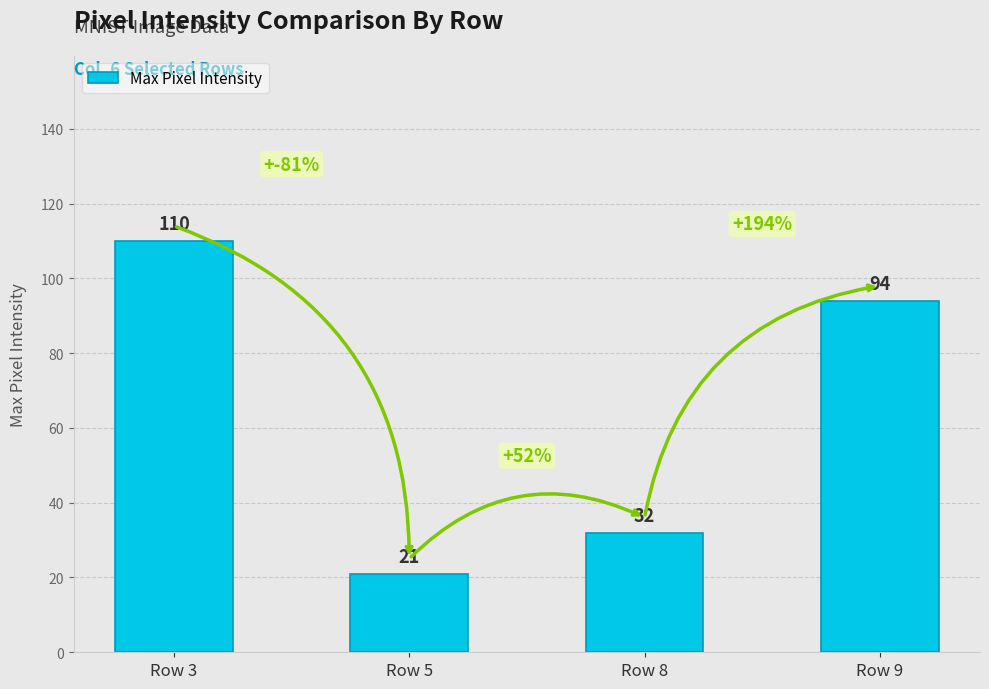

Rank the categories by value from lowest to highest.

Row 5, Row 8, Row 9, Row 3